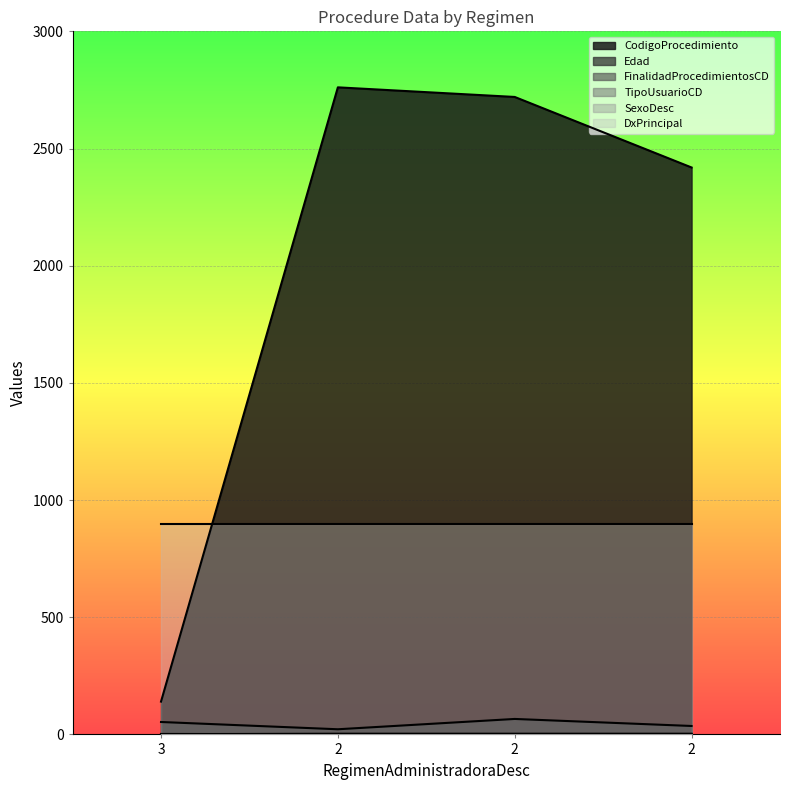

Does the chart display data point markers on the line(s)?

No